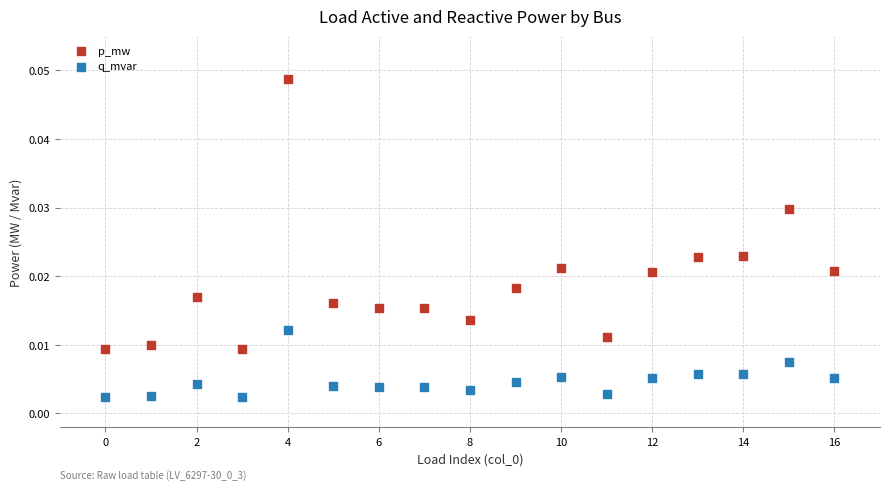

Which series reaches the minimum Y coordinate?

q_mvar